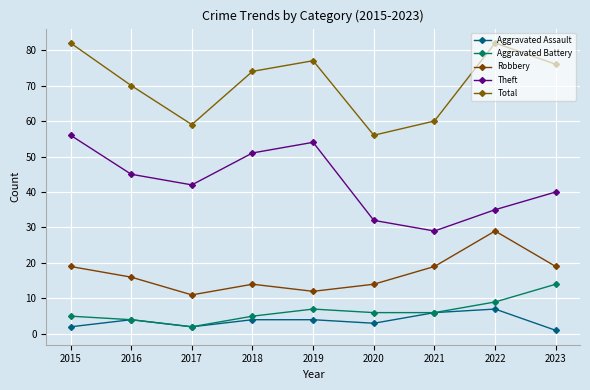

What is the highest value of the Theft series?

56